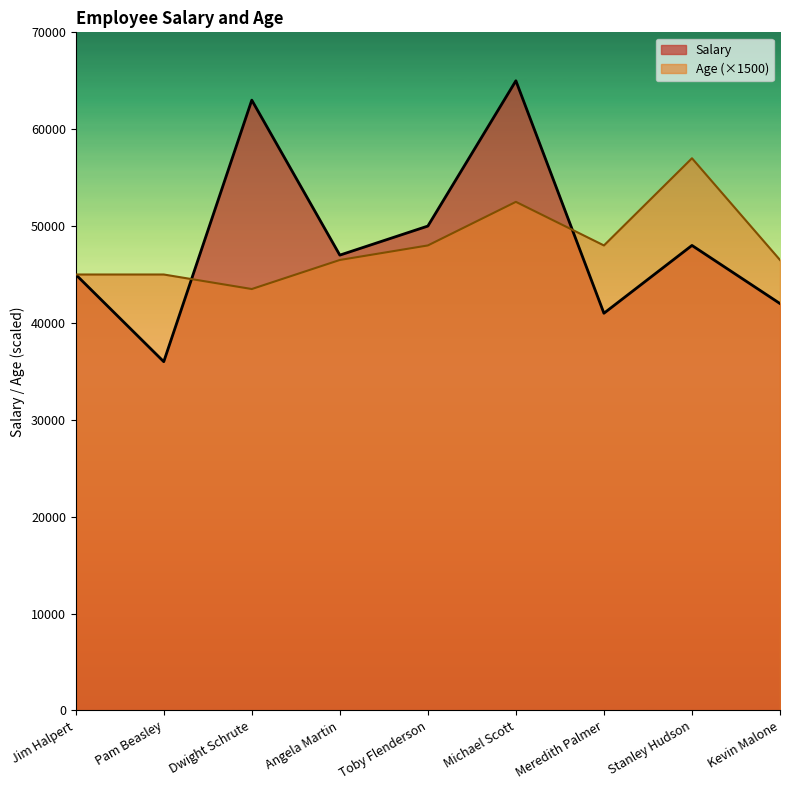

At which category does Salary reach its first local valley?

Pam Beasley